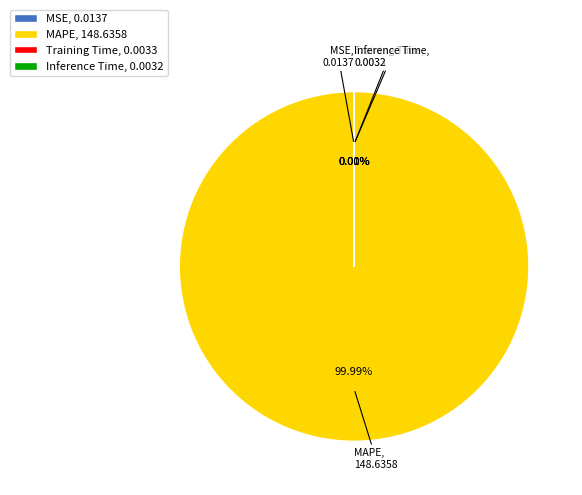

Does any single category account for the majority?

Yes